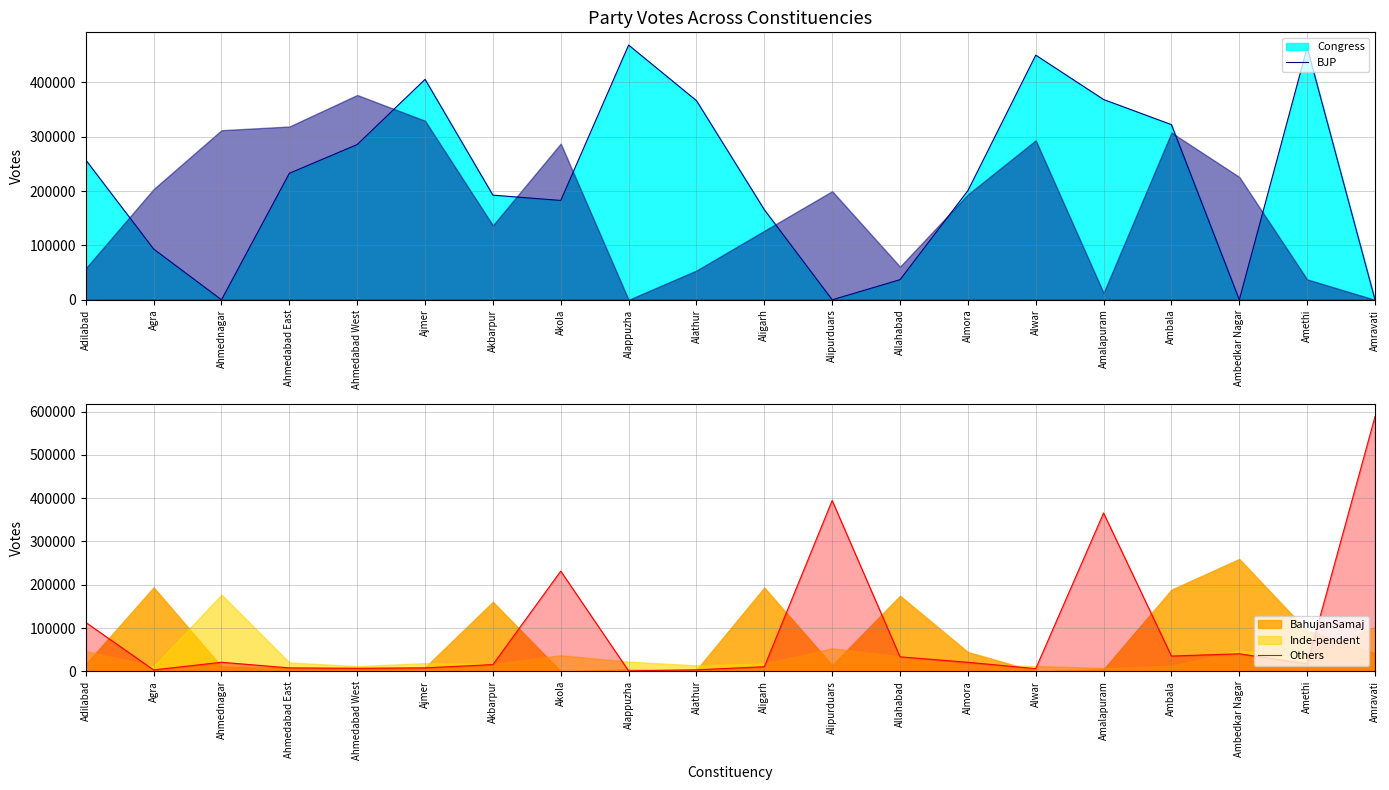

Between Alipurduars and Ahmednagar, which is larger?

Alipurduars